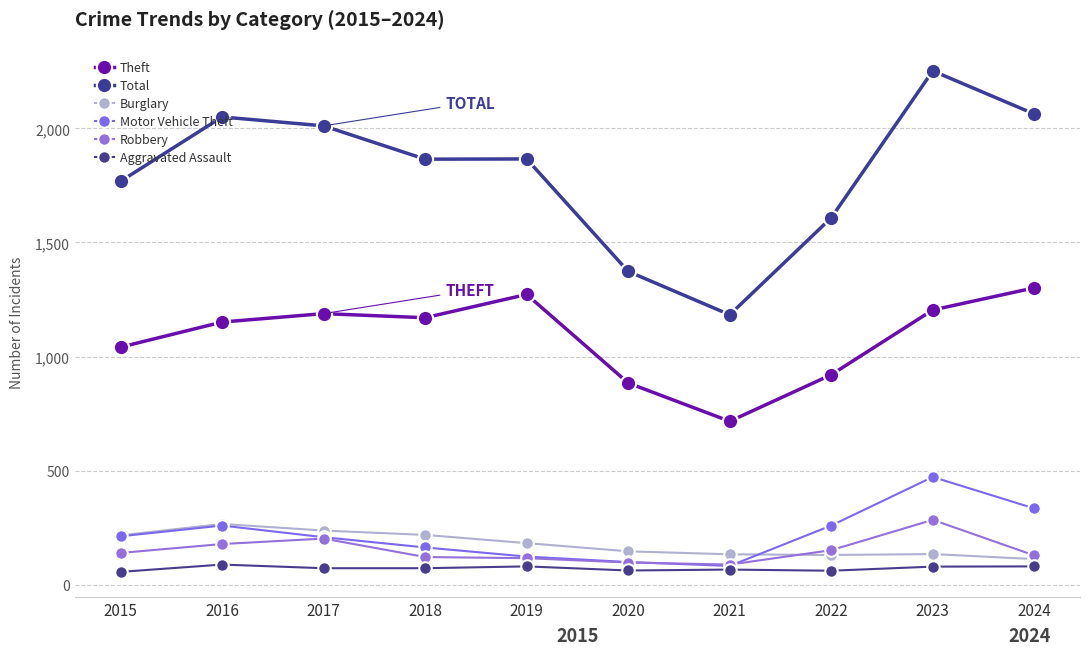

At which category does Robbery reach its first local peak?

2017